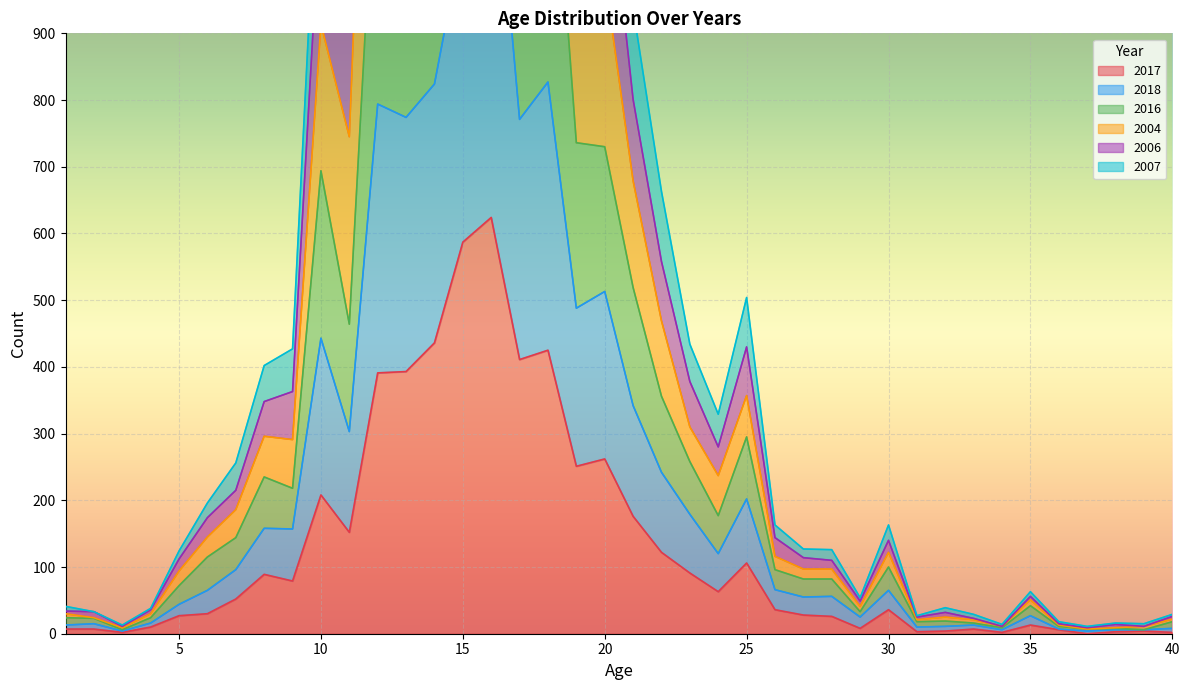

True or false: 2007 and 2018 intersect in this chart.

False